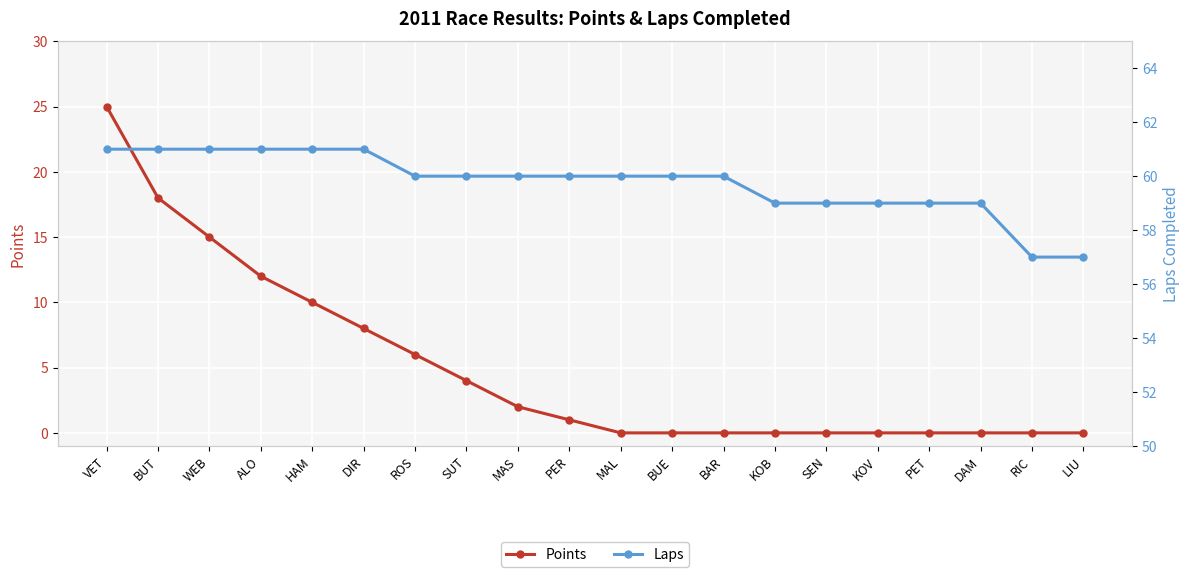

Where does the Laps series first go above 60?

VET